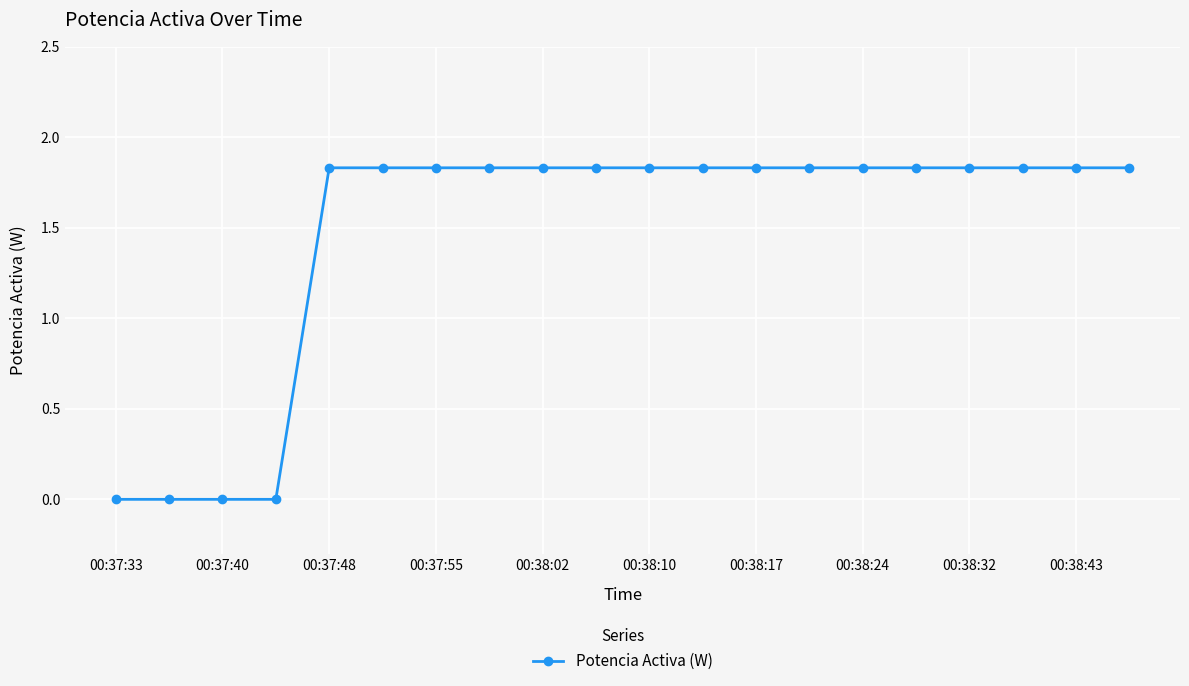

Does the chart display data point markers on the line(s)?

Yes